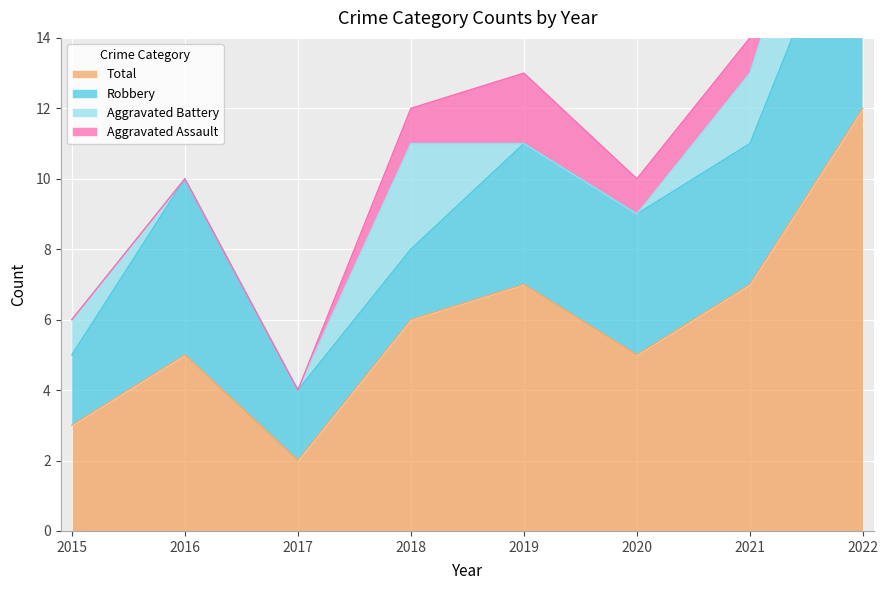

At which category does the chart reach its peak across all series?

2022